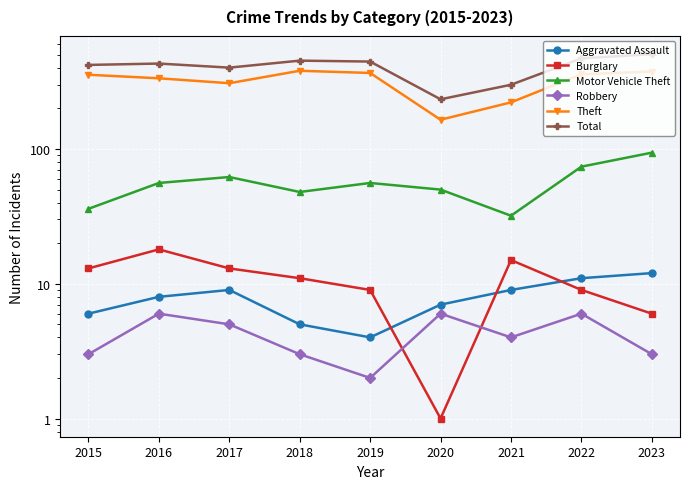

Read the Theft value at 2019, to the nearest 5.

365